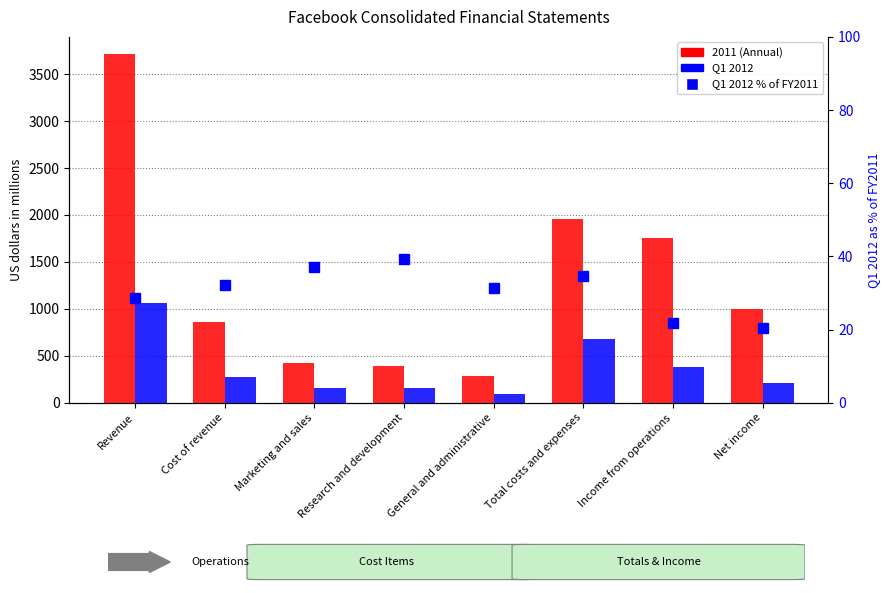

Rank the categories by Q1 2012 value from highest to lowest.

Revenue, Total costs and expenses, Income from operations, Cost of revenue, Net income, Marketing and sales, Research and development, General and administrative